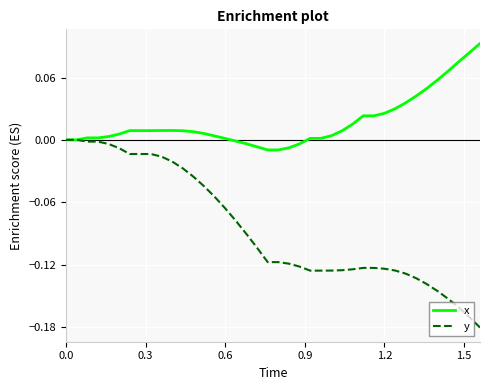

Rank the series by their maximum value, from lowest to highest.

y, x